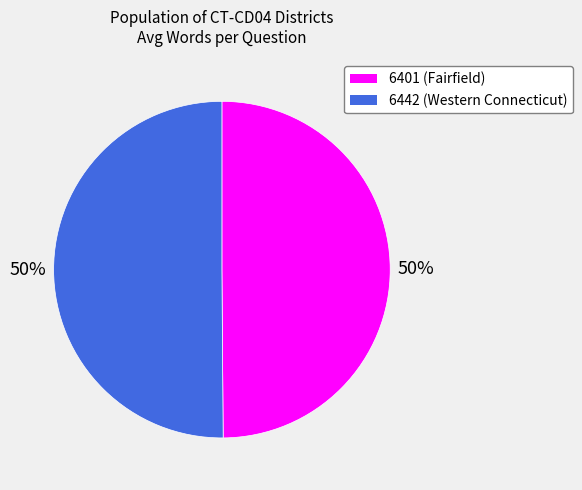

Approximately how many times larger is the value at 6442 (Western Connecticut) compared to 6401 (Fairfield)?

1.0